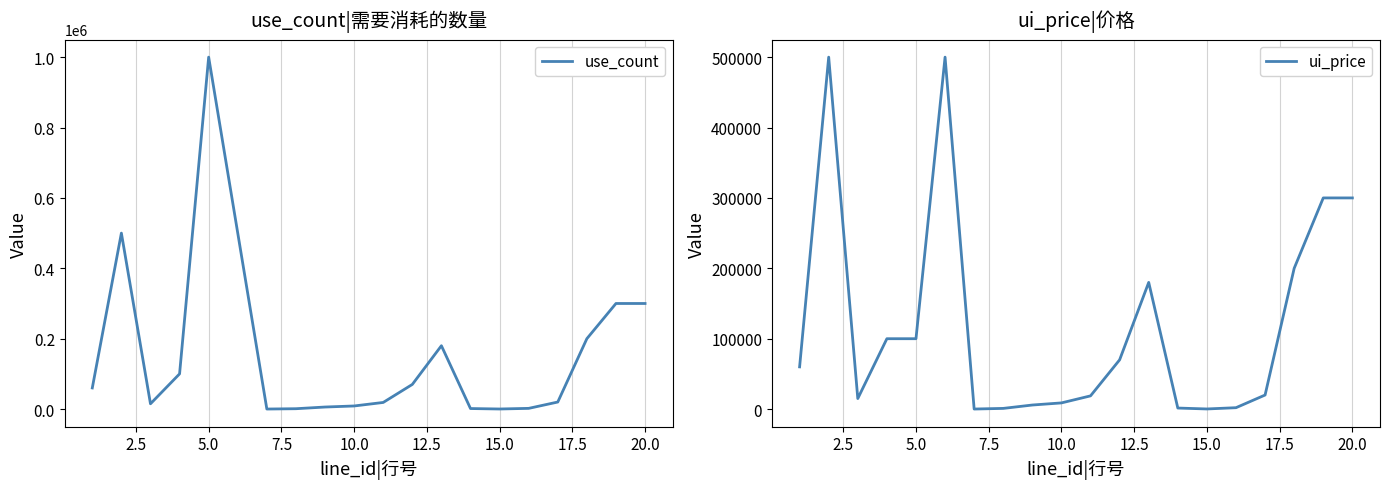

Does the chart have visible grid lines?

Yes